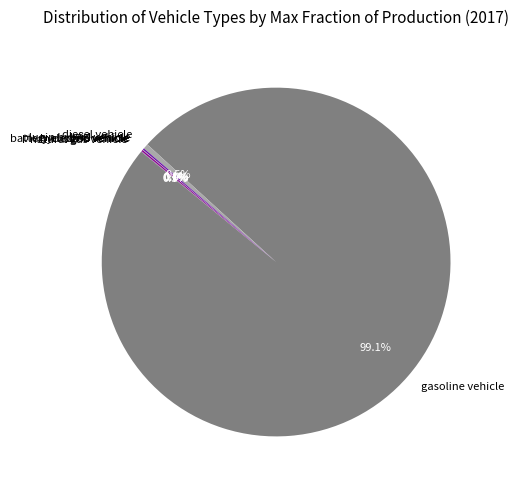

Is there any slice that represents more than half of the pie?

Yes